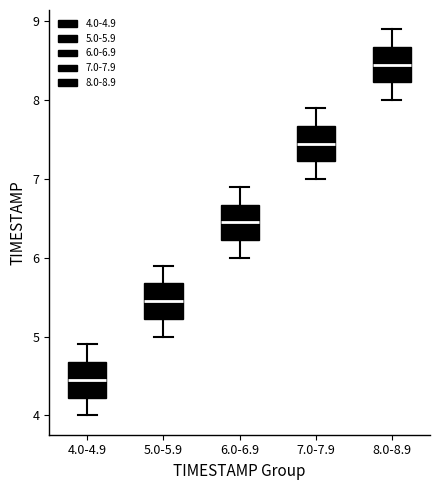

Reading left to right, transcribe this box plot: for each box, give where its median line is, the range the box spans, and where its two whiskers end, as read against the y-axis. The values are not printed on the chart, so give them approximately, as read against the axis.

4.0-4.9: median 4.5, box 4.2 to 4.7, whiskers 4.0 to 4.9
5.0-5.9: median 5.5, box 5.2 to 5.7, whiskers 5.0 to 5.9
6.0-6.9: median 6.5, box 6.2 to 6.7, whiskers 6.0 to 6.9
7.0-7.9: median 7.5, box 7.2 to 7.7, whiskers 7.0 to 7.9
8.0-8.9: median 8.5, box 8.2 to 8.7, whiskers 8.0 to 8.9